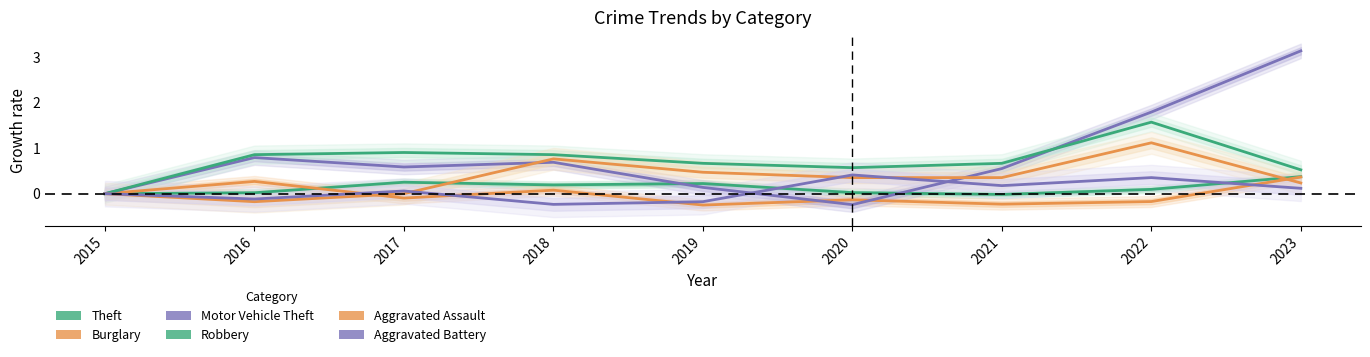

What is the value of the Robbery point at the 2nd from the left?

0.9